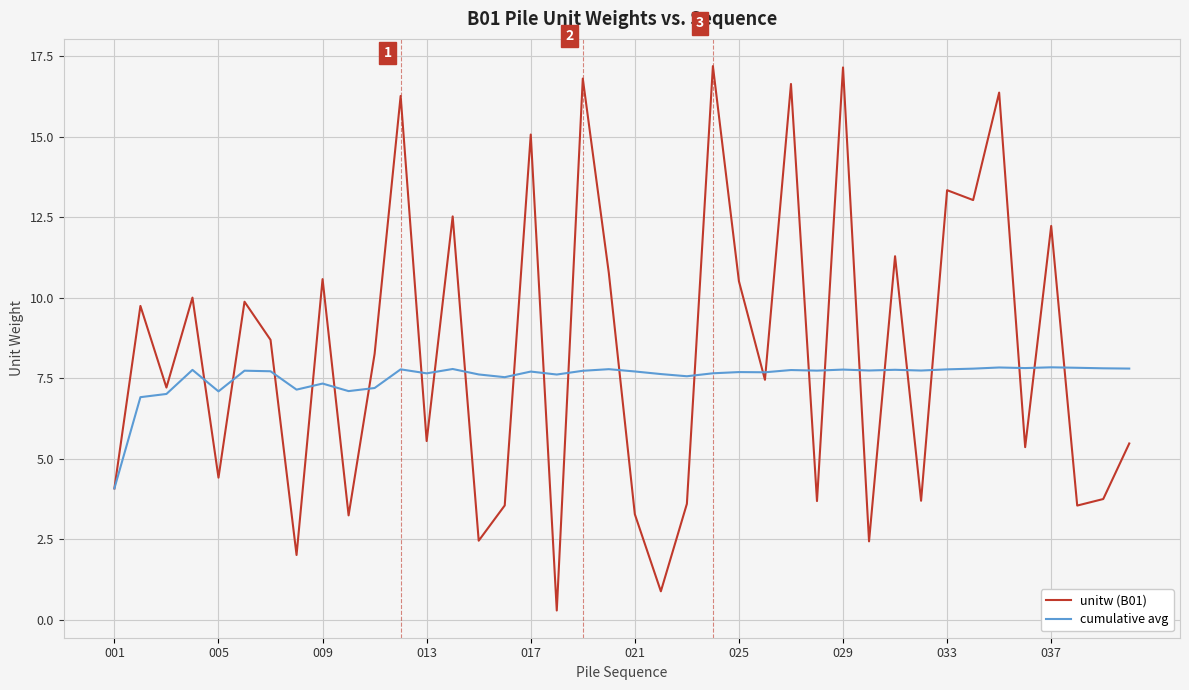

Rank the series by their average value, from lowest to highest.

cumulative avg, unitw (B01)